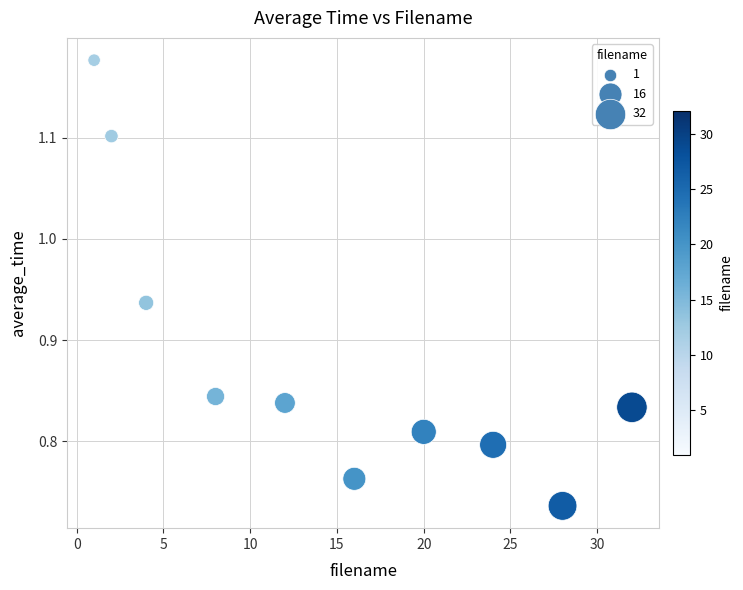

What is the range of Y values (max minus min)?

0.4